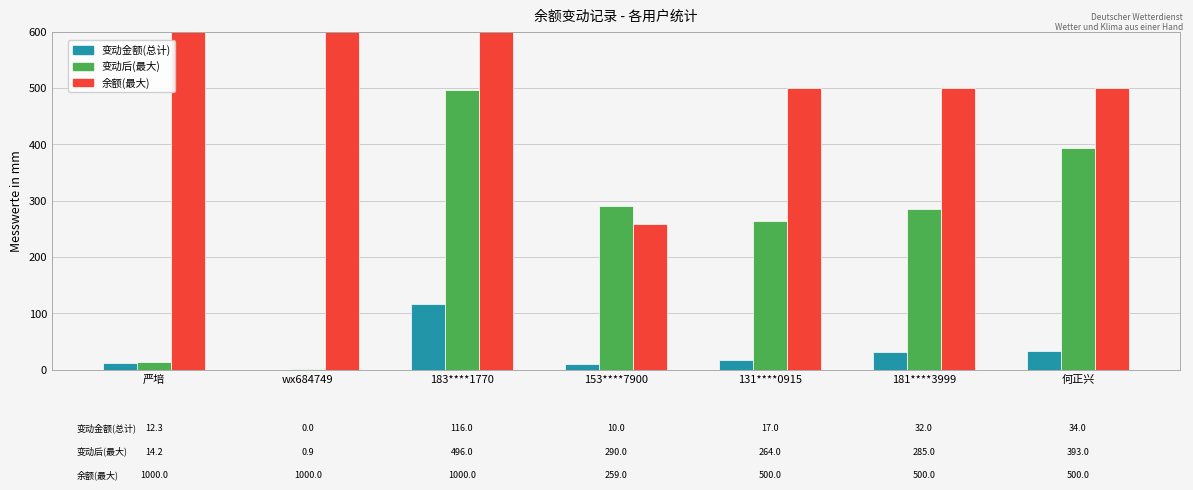

The 变动金额(总计) series shows 17.0 at 131****0915. True or false?

True